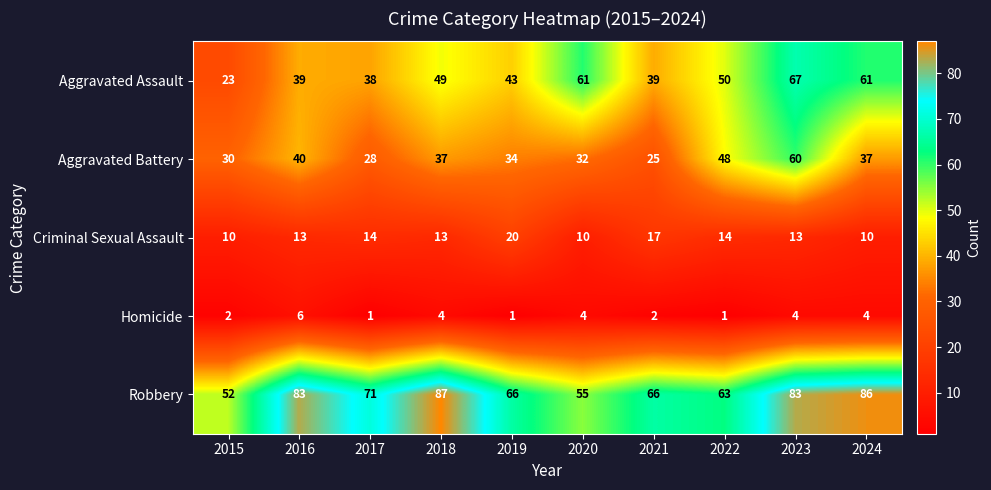

At how many categories does at least one series exceed 51?

10